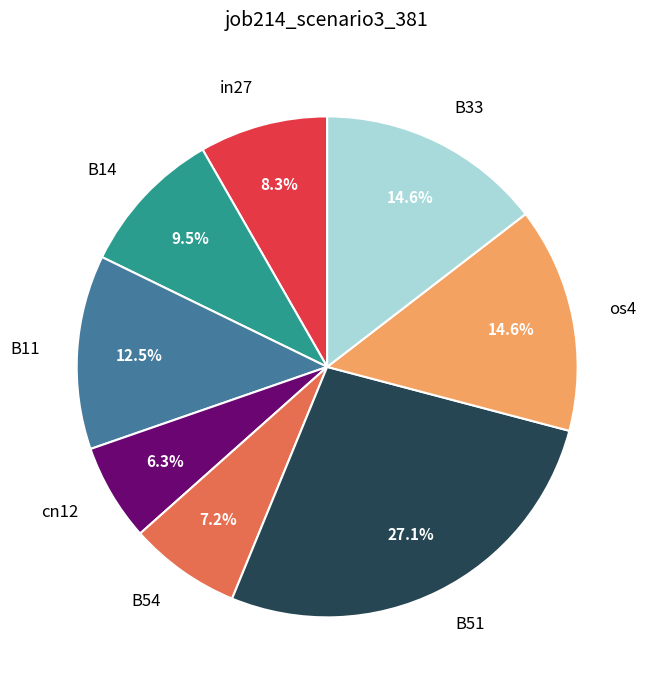

How many segments does this pie chart have?

8